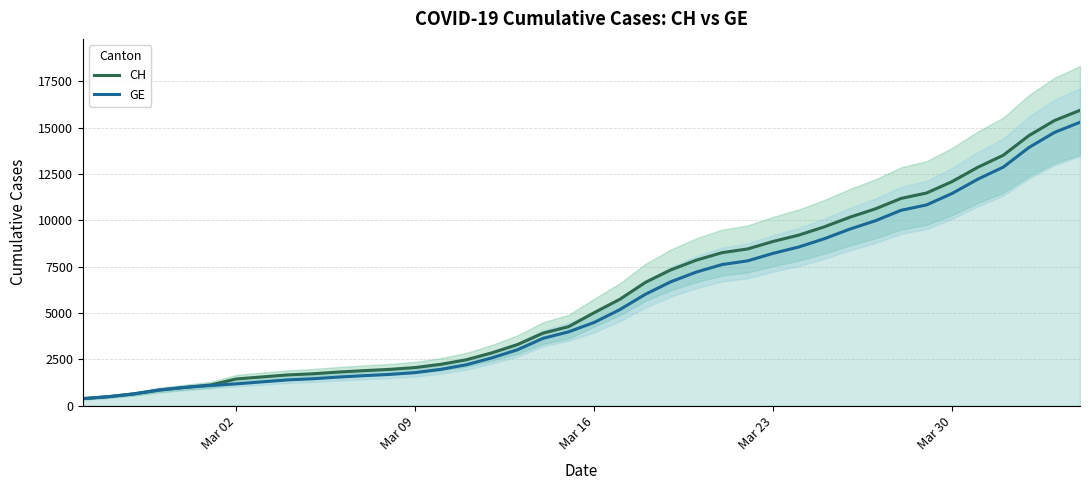

Reading right to left, extract all data points from this chart.

CH: 15926	15375	14561	13505	12852	12086	11467	11175	10613	10162	9642	9196	8855	8449	8249	7847	7323	6644	5731	5012	4259	3908	3291	2845	2472	2226	2051	1952	1885	1809	1715	1652	1544	1436	1113	981	840	630	479	375
GE: 15284	14733	13919	12863	12210	11444	10825	10533	9971	9520	9000	8554	8213	7807	7607	7205	6681	6002	5174	4485	3978	3627	3010	2574	2201	1955	1780	1681	1614	1538	1447	1384	1278	1171	1083	981	840	630	479	375